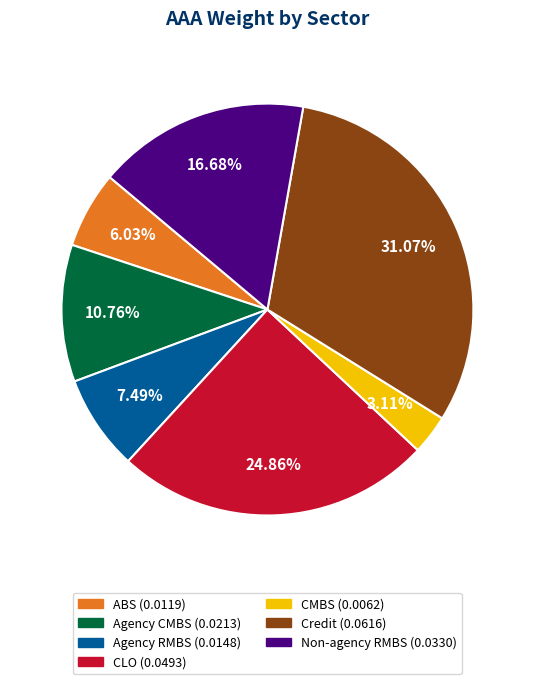

Which has a higher value, Agency RMBS or Non-agency RMBS?

Non-agency RMBS